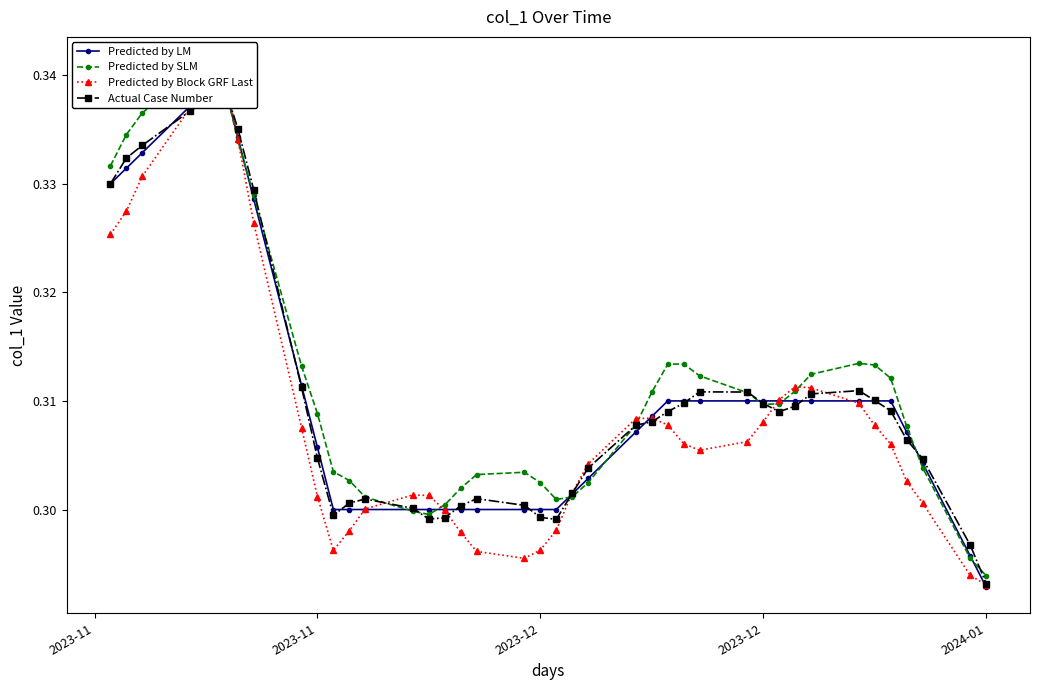

Is this an area chart (filled region under the line)?

No